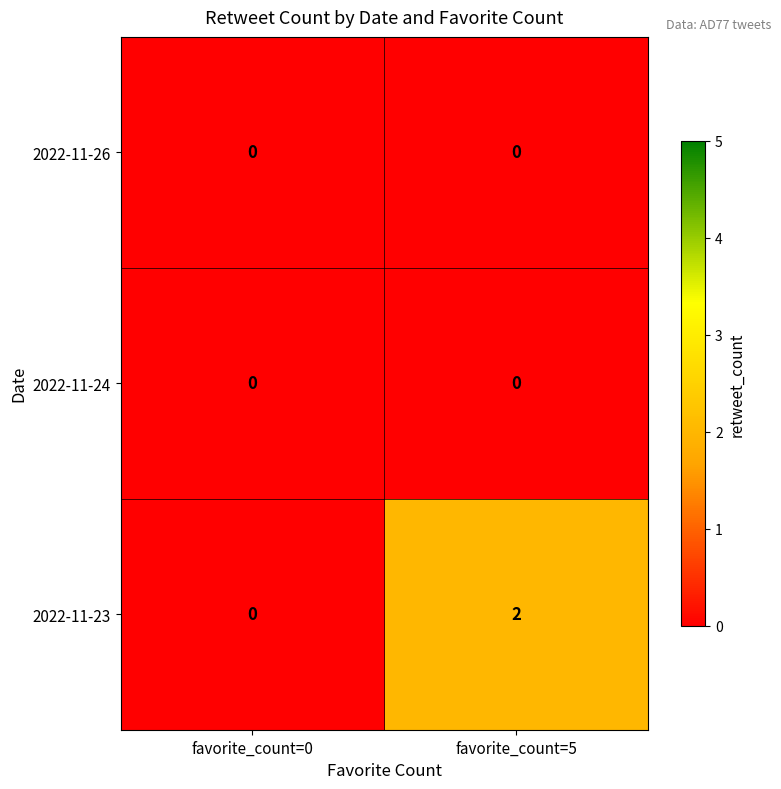

Which label corresponds to the largest value in the chart?

favorite_count=5